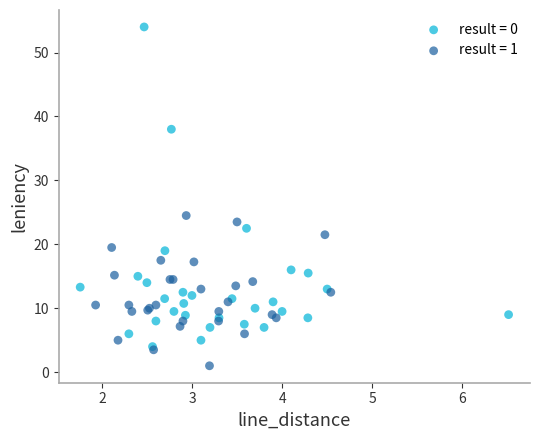

Which series reaches the minimum Y coordinate?

result = 1